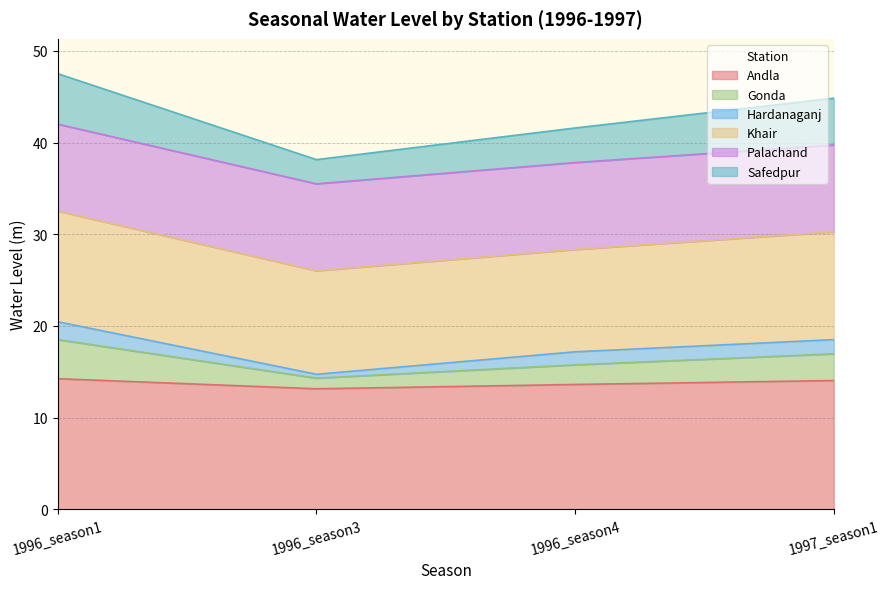

What position from the left is 1996_season1?

1